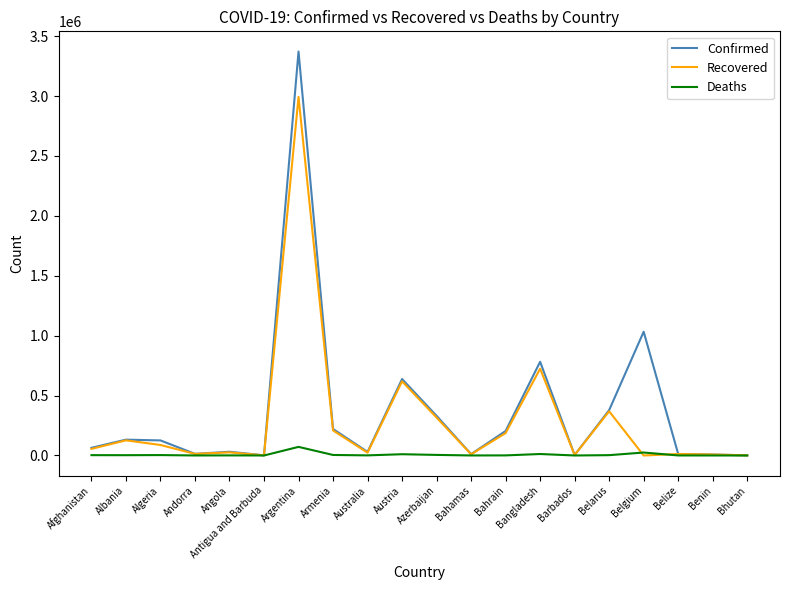

Read the Recovered value at Australia.

23510